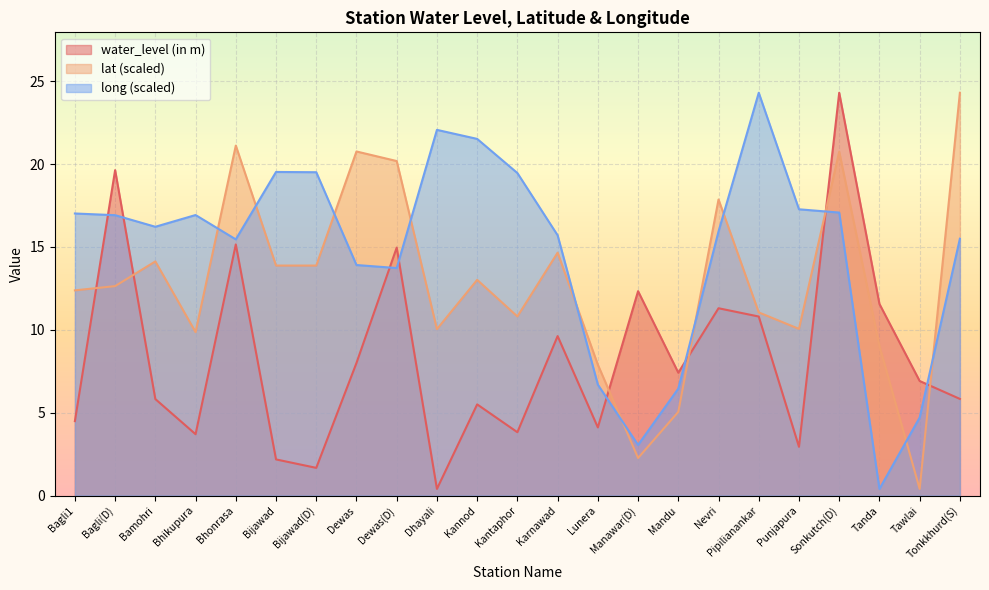

The value of long at Bagli1 is 11.3. True or false?

False